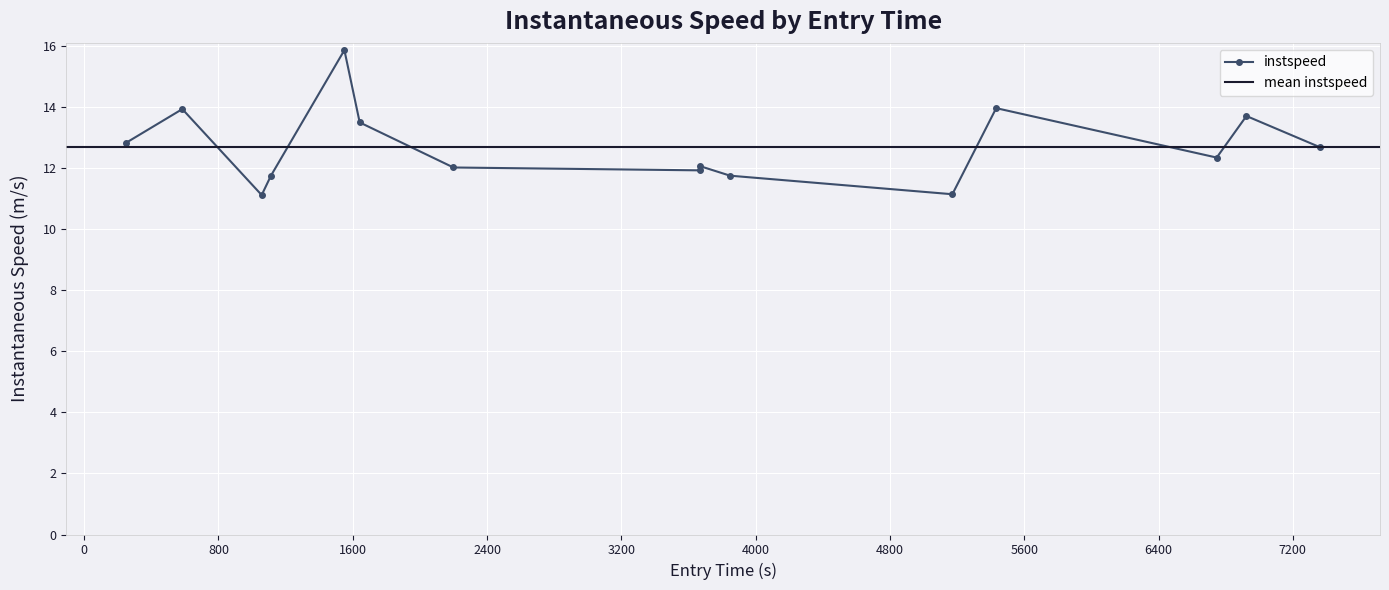

What is the value of the 8th point from the left?

11.9